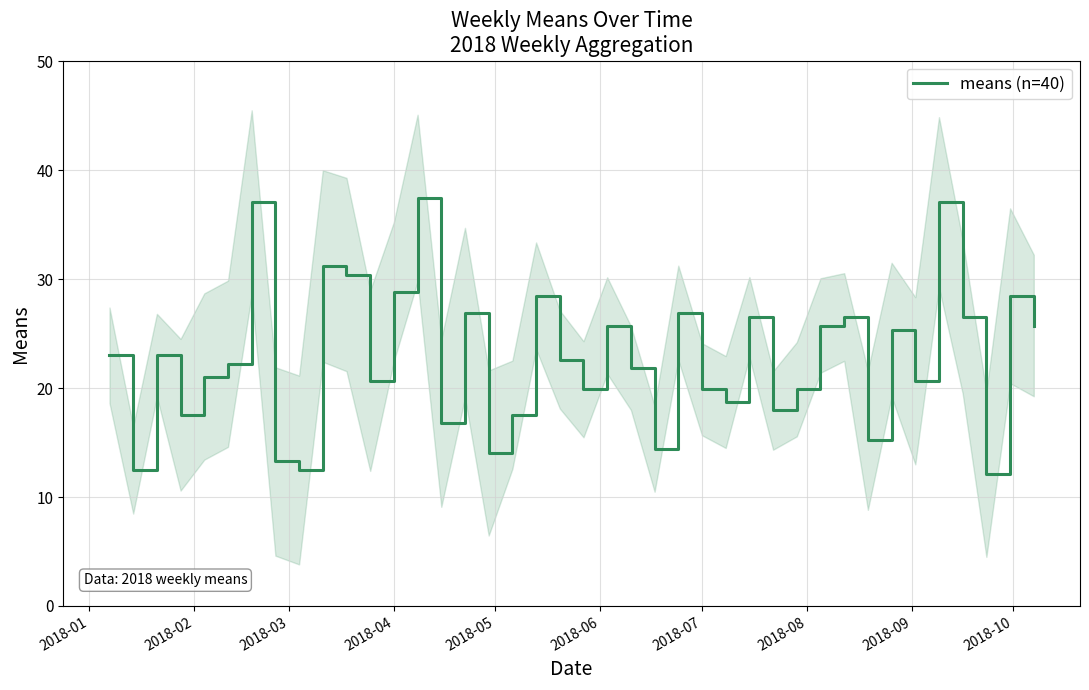

How many values are below 22?

19